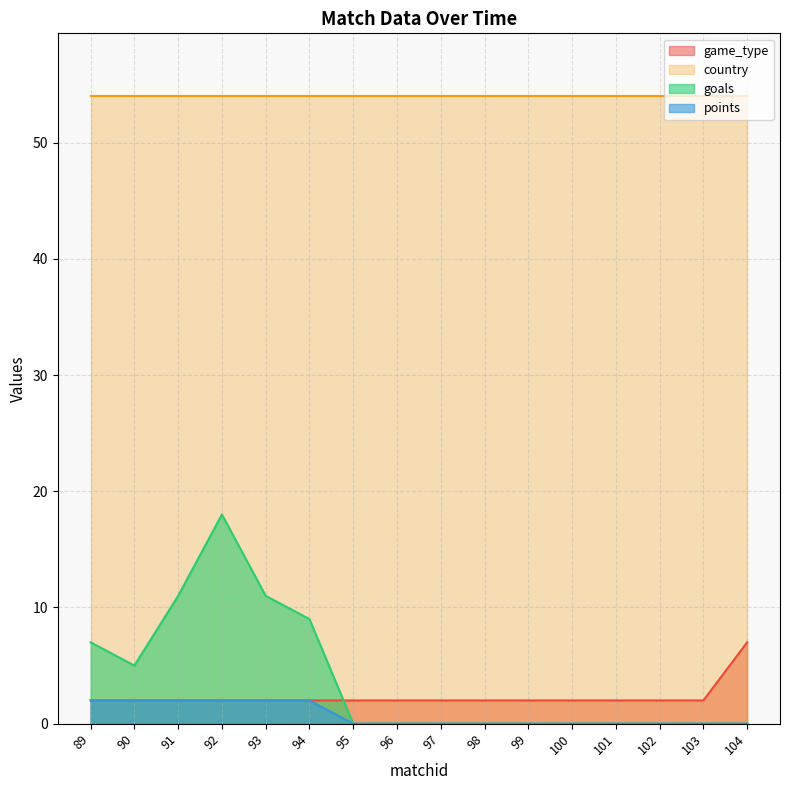

True or false: country has a value of 54 at 102.

True